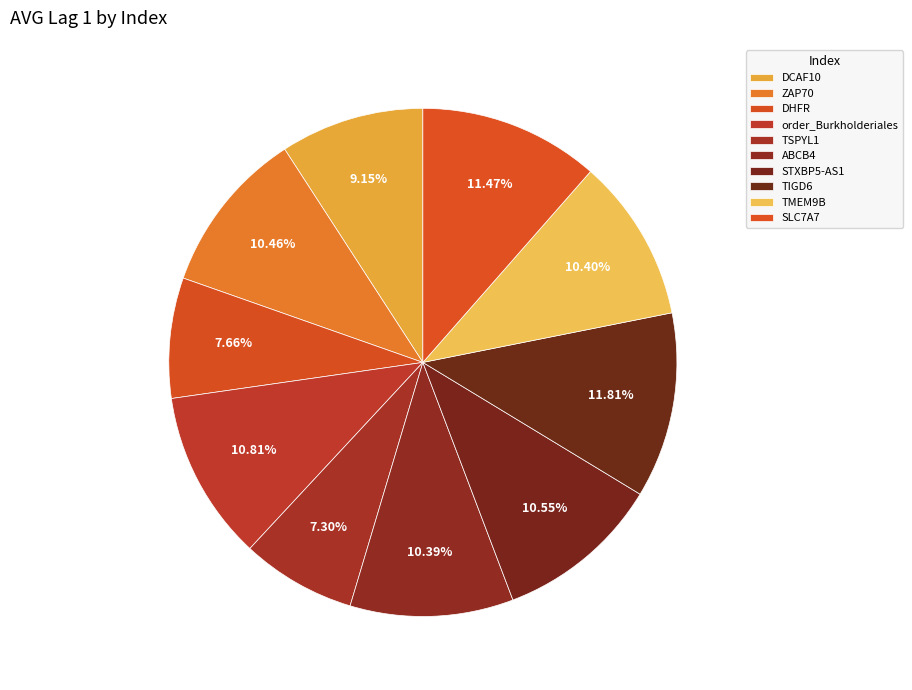

To the nearest percent, what is the difference between the largest and smallest slice percentages?

5%